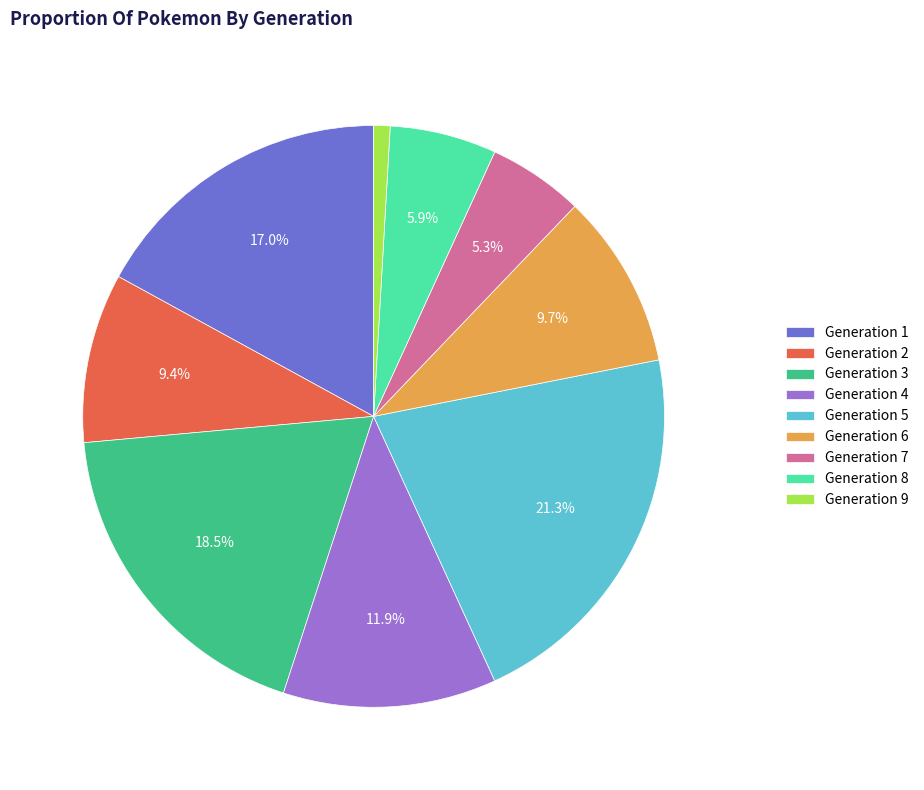

Which category has the biggest portion of the pie?

Generation 5